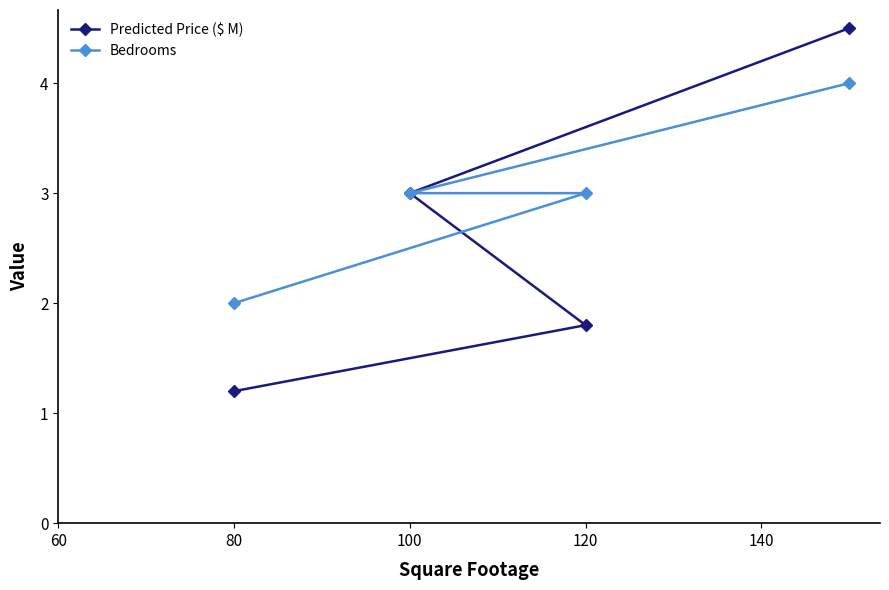

The Predicted Price ($ M) series shows 2.0 at 80. True or false?

False